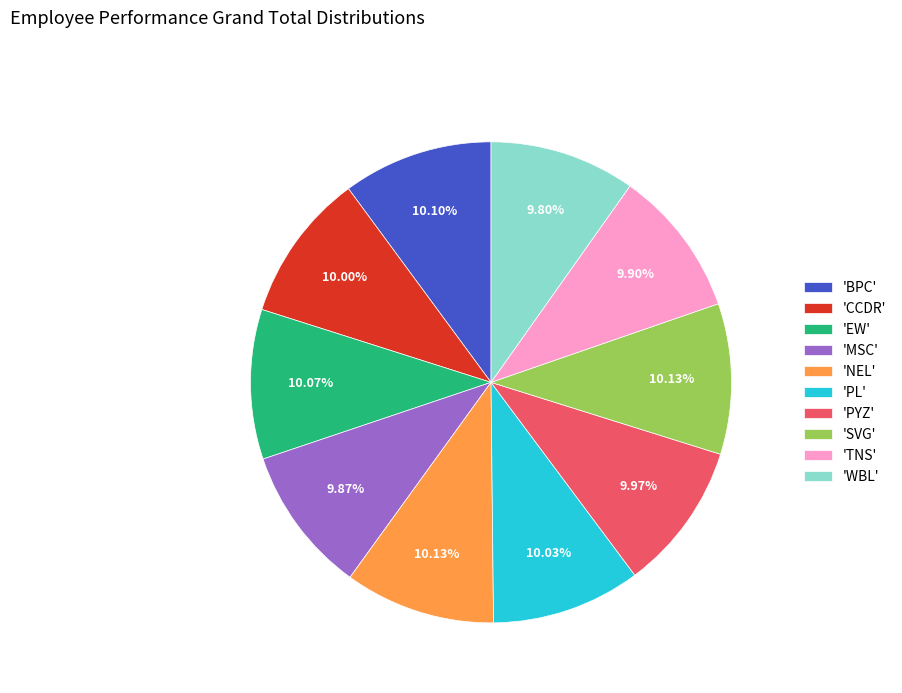

Do 'NEL' and 'BPC' together represent more than half of the pie?

No